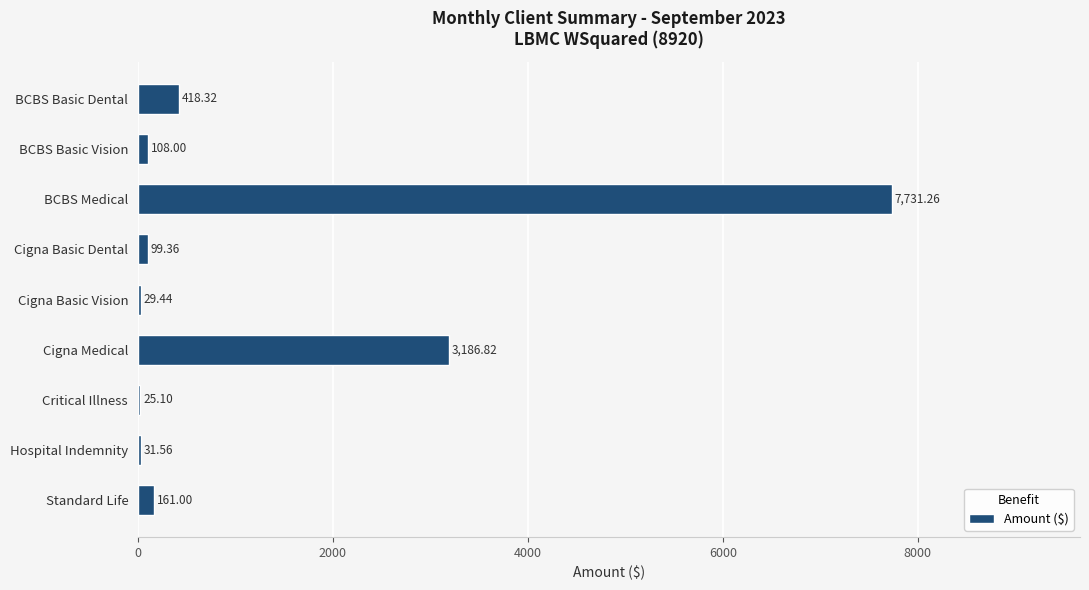

What is the sum of the values at Cigna Basic Dental and Hospital Indemnity?

130.9